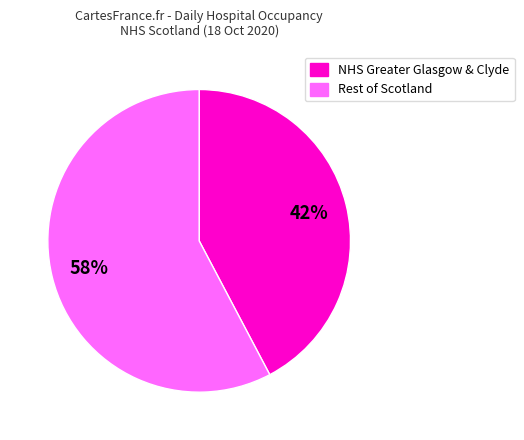

To the nearest percent, what is the average slice percentage?

50%